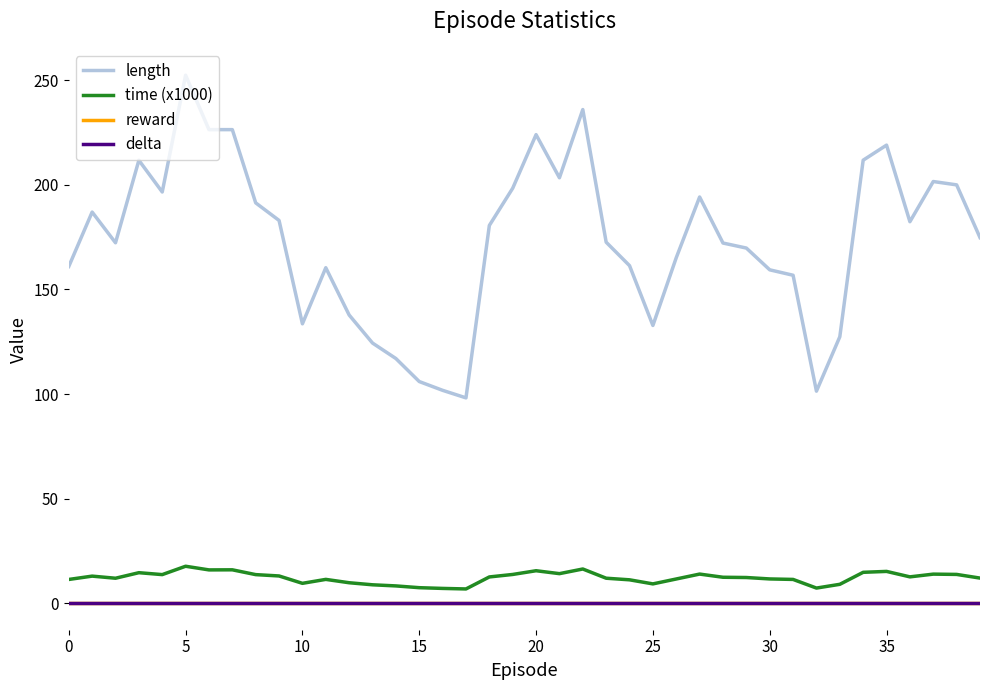

Does the chart display data point markers on the line(s)?

No